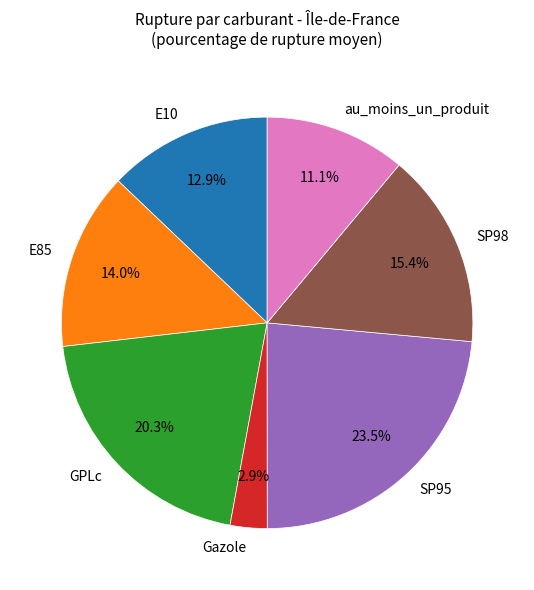

Count the number of slices in the pie.

7